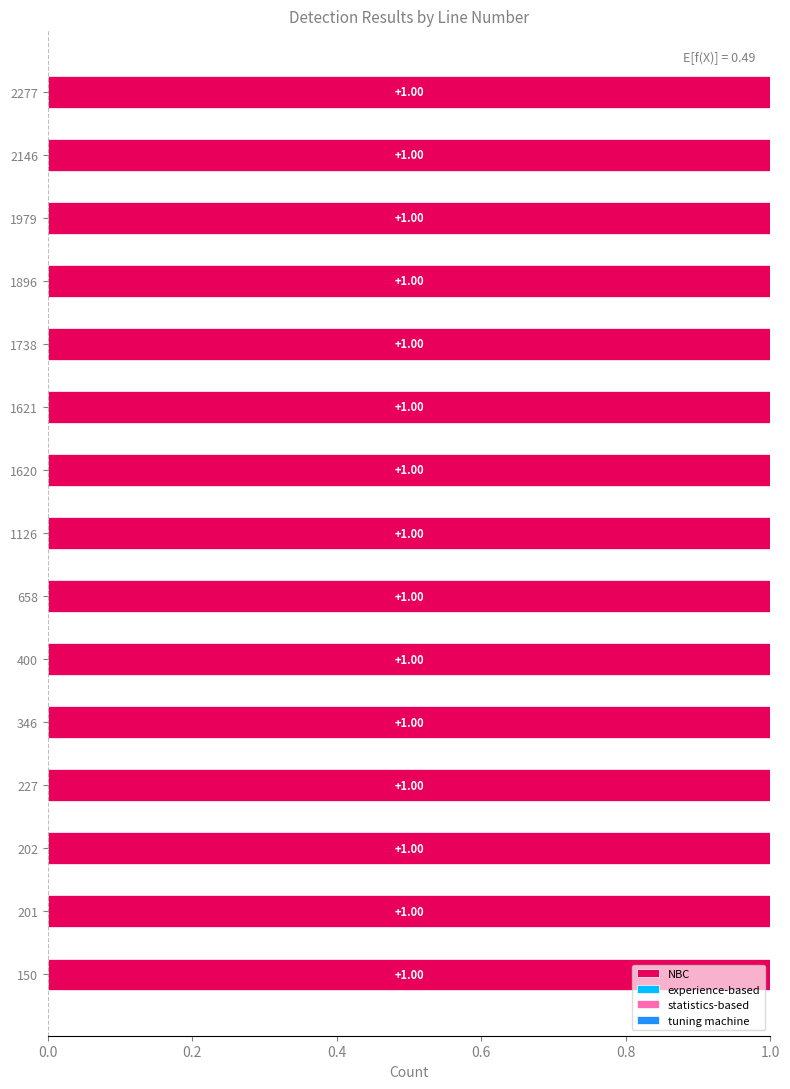

Are the bars grouped side by side (vs. stacked)?

Yes